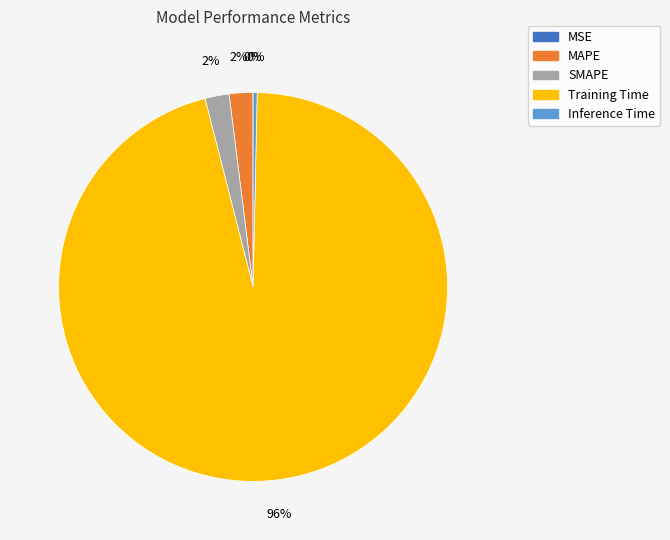

Do Training Time and Inference Time together represent more than half of the pie?

Yes